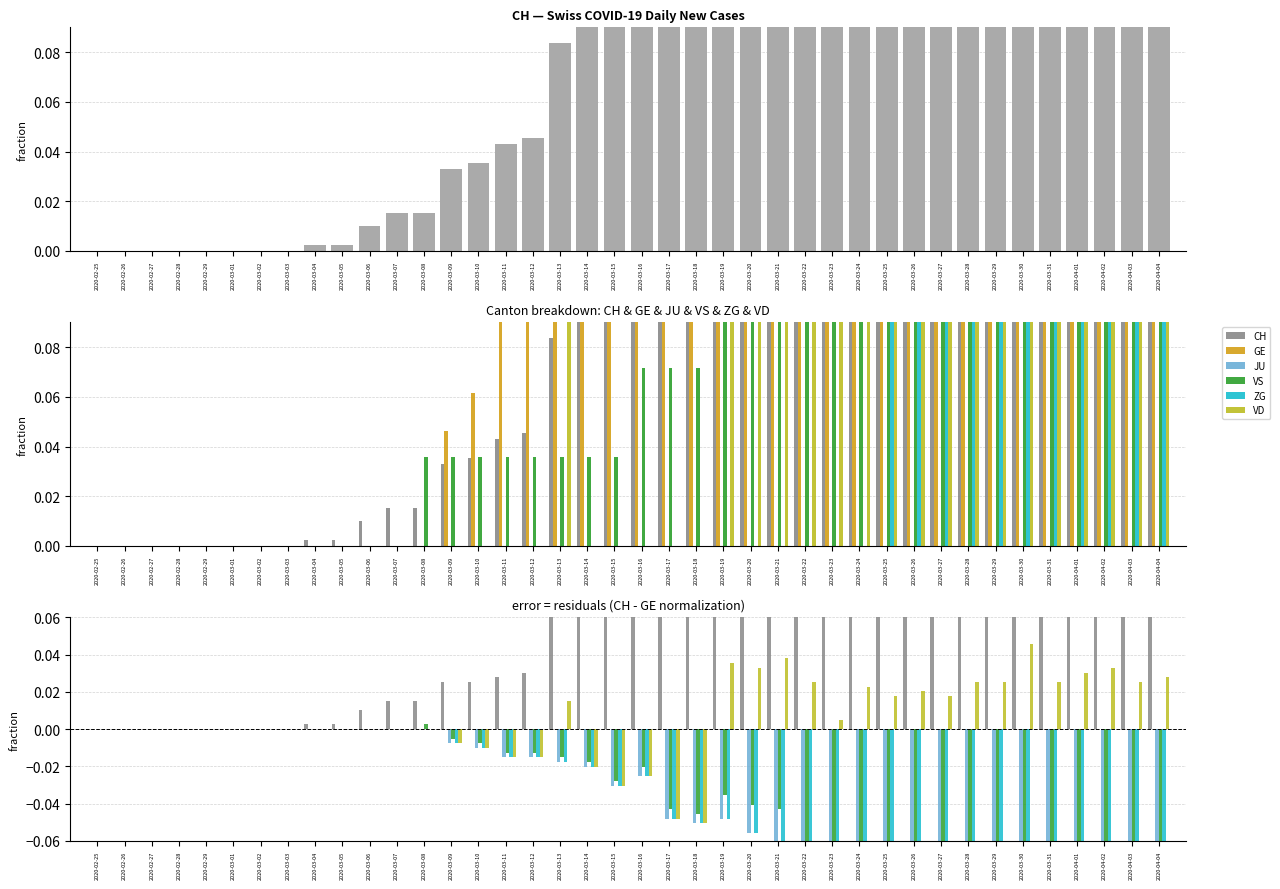

Rank the series by their maximum value, from highest to lowest.

CH, VD, VS, GE, JU, ZG